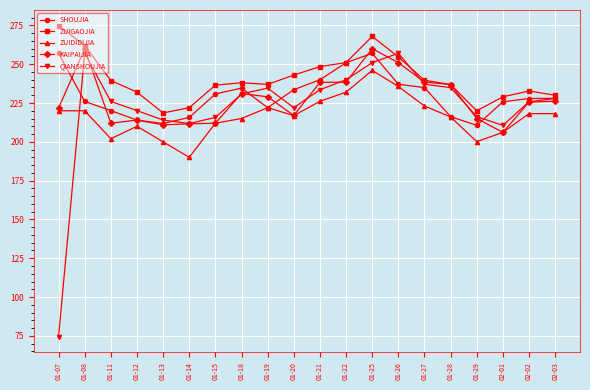

What are all the series names shown in the legend?

SHOUJIA, ZUIGAOJIA, ZUIDIDIJIA, KAIPAIJIA, QIANSHOUJIA